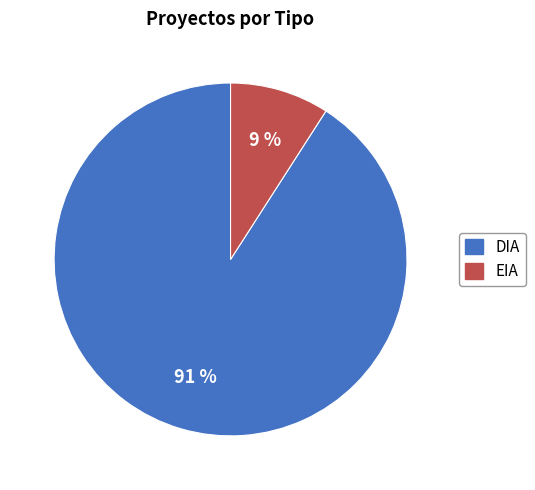

True or false: EIA accounts for 3% of the total.

False